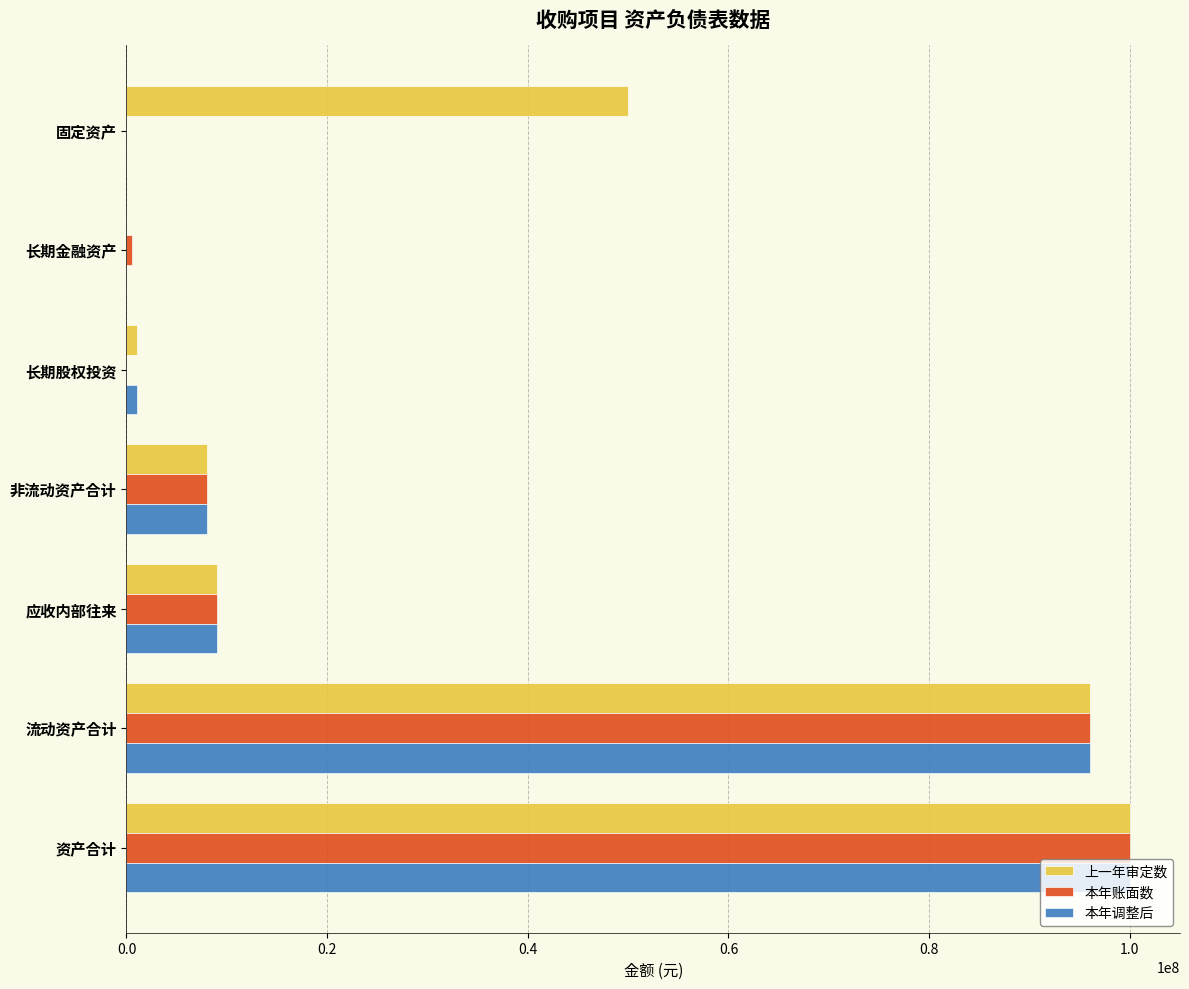

At which label does 上一年审定数 reach its peak?

资产合计